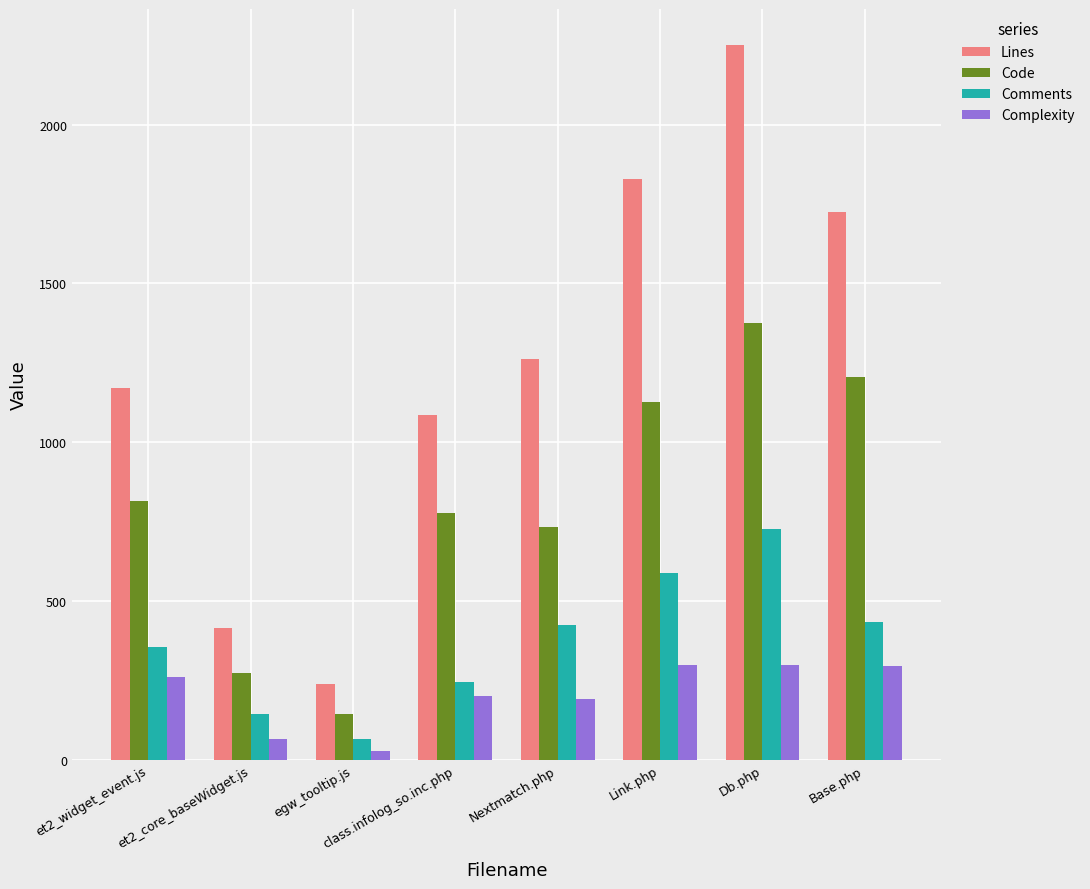

How many categories are shown in the chart?

8